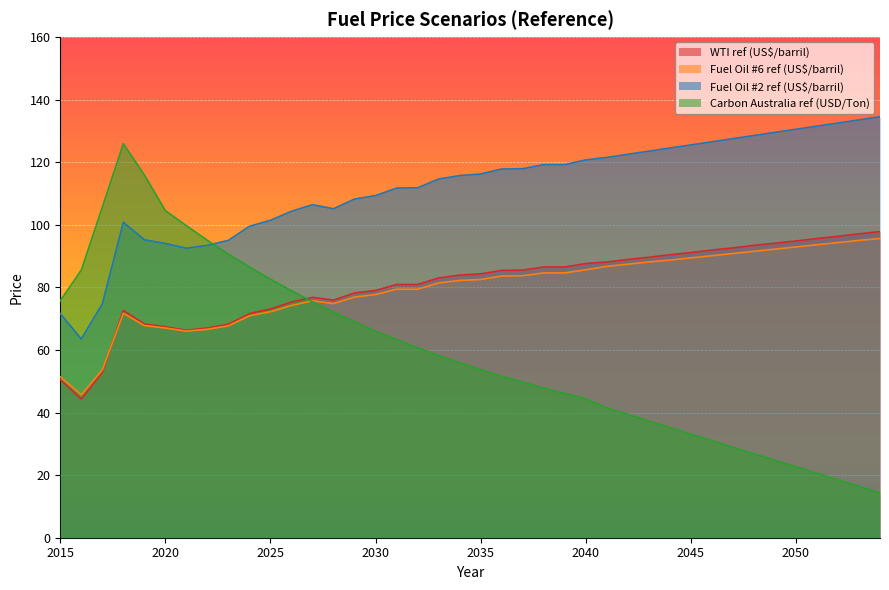

How many times do Fuel Oil #6 ref (US$/barril) and WTI ref (US$/barril) cross each other?

1